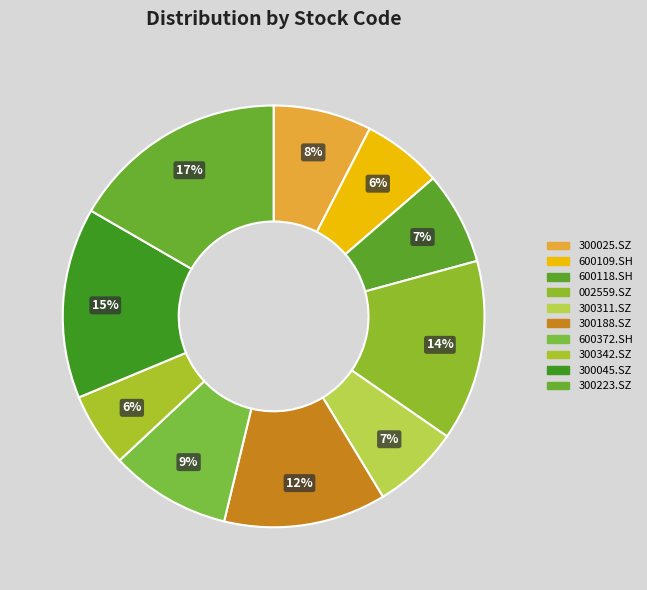

To the nearest percent, what is the average slice percentage?

10%